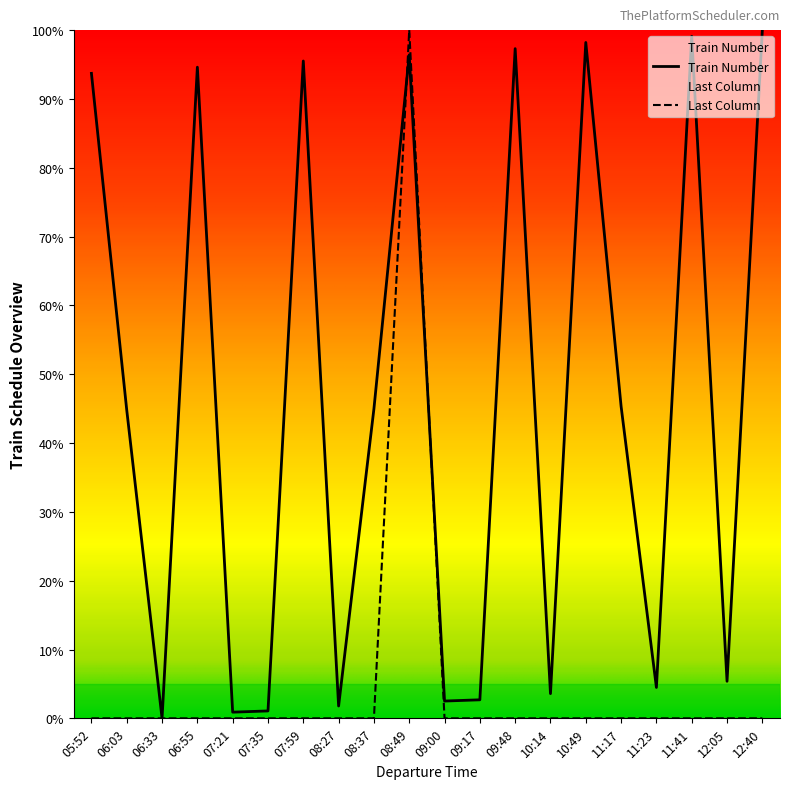

How many values in the Train Number series are below 44?

9